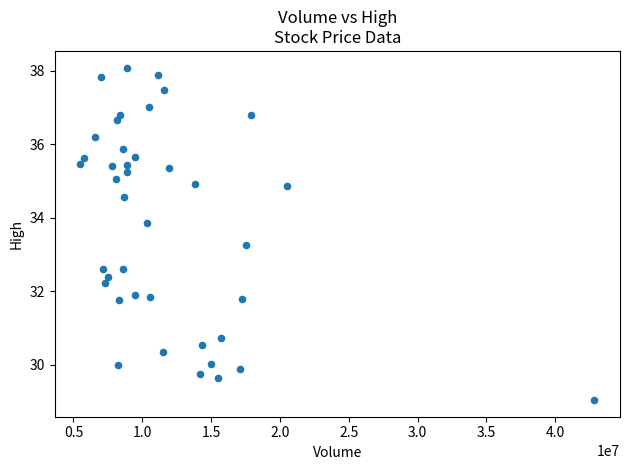

How many points are shown in the scatter plot?

40